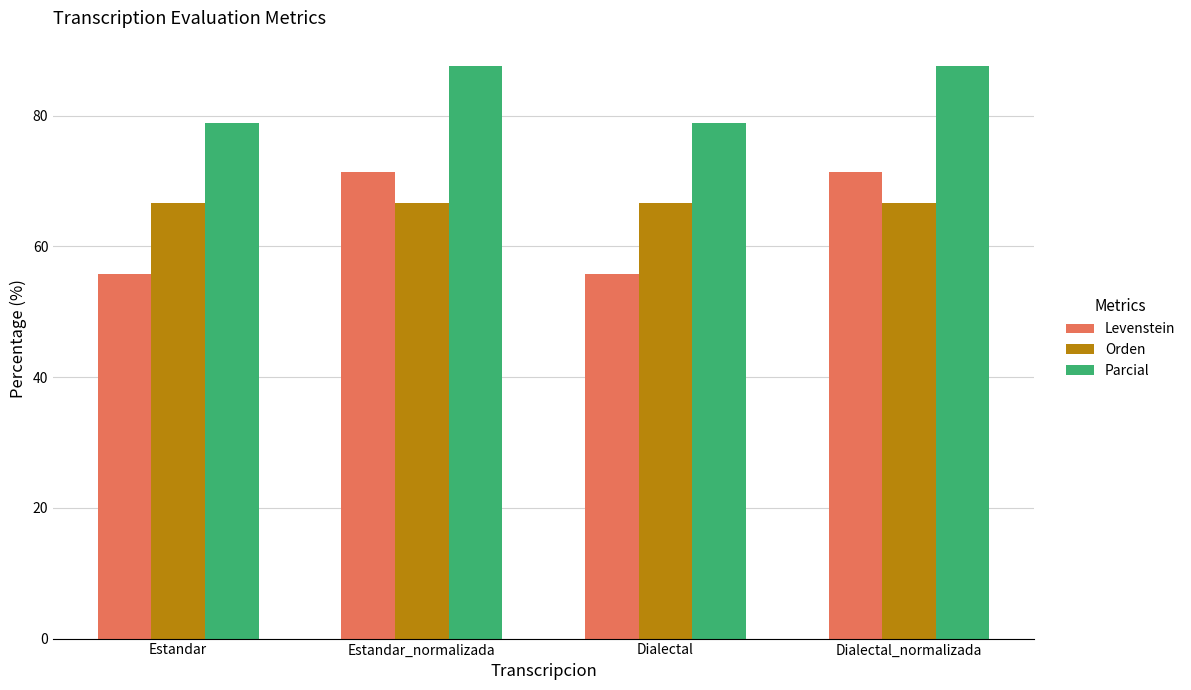

What is the minimum value shown in the chart?

55.8